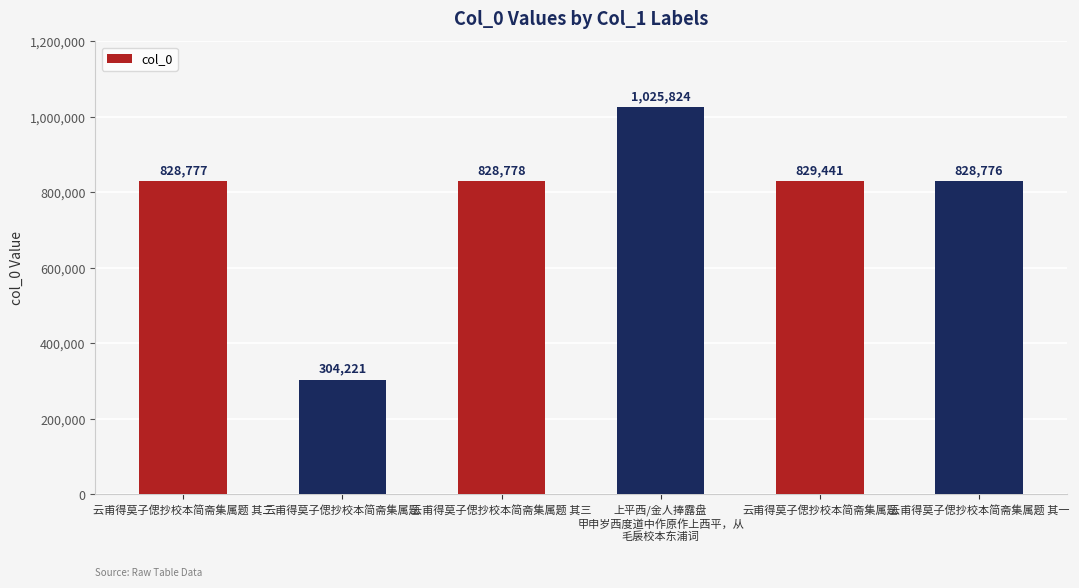

How many values are below 828778?

3